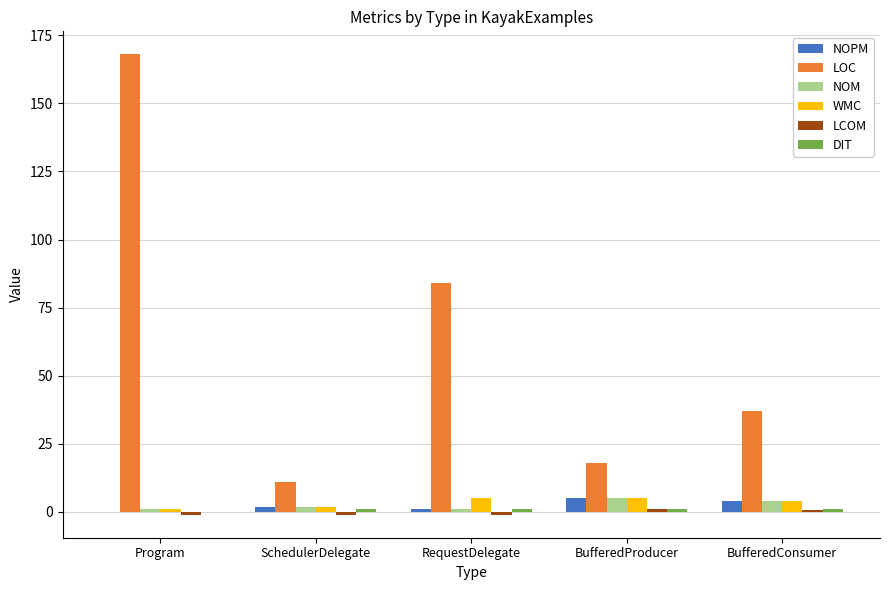

Count the number of data series in this chart.

6